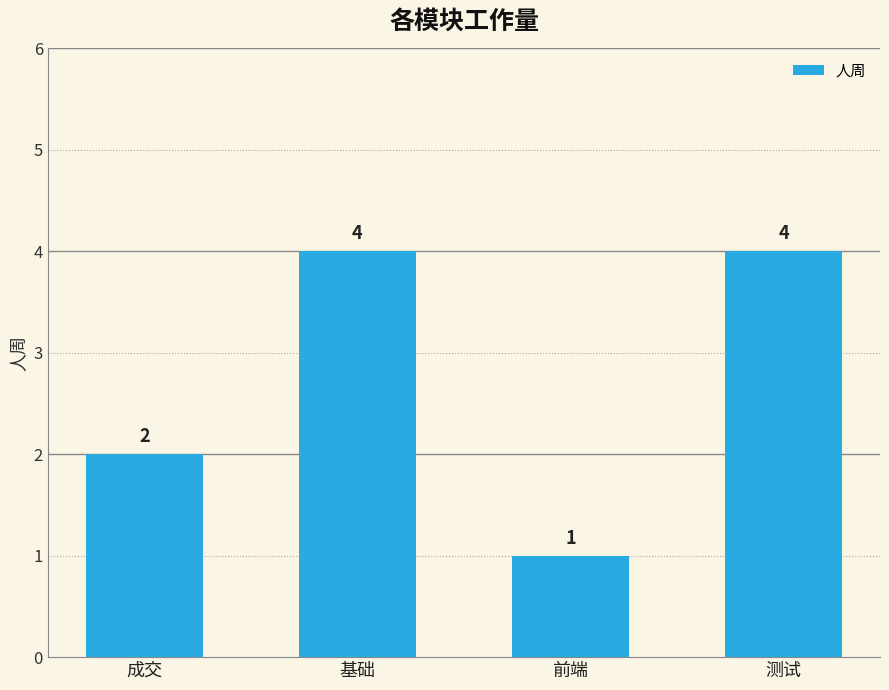

What is the greatest value displayed?

4